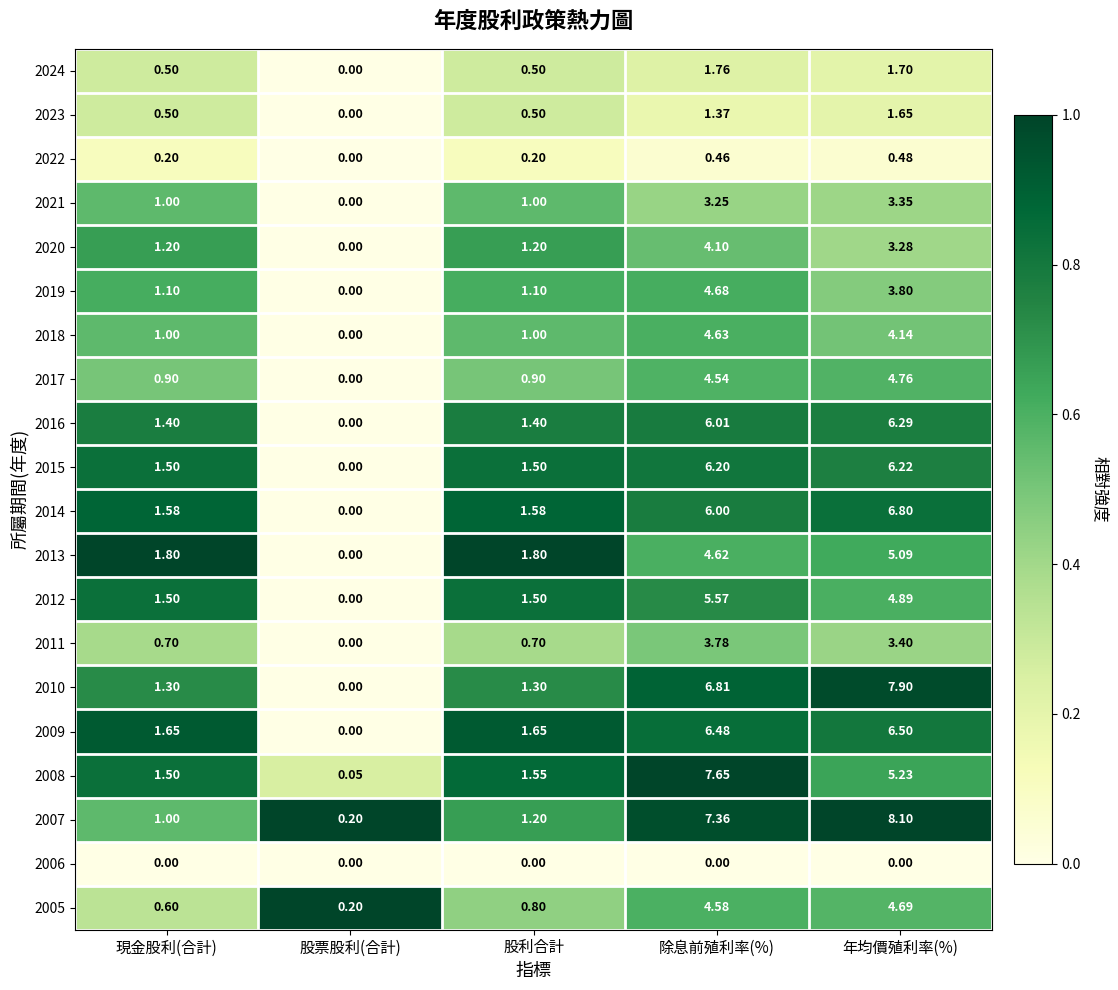

At which label does 2022 reach its peak?

年均價殖利率(%)